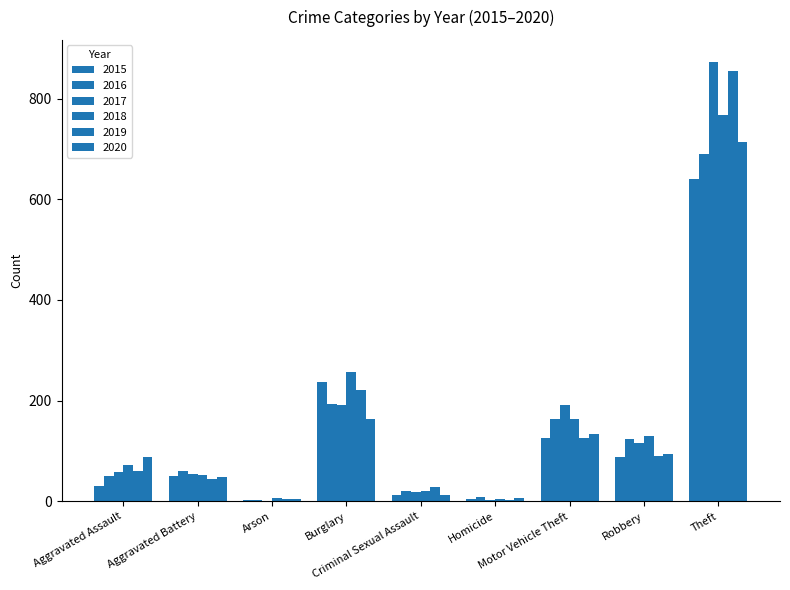

Reading right to left, list all the values displayed in this chart.

2015: Theft=641	Robbery=87	Motor Vehicle Theft=125	Homicide=4	Criminal Sexual Assault=13	Burglary=236	Arson=3	Aggravated Battery=50	Aggravated Assault=31
2016: Theft=689	Robbery=123	Motor Vehicle Theft=163	Homicide=8	Criminal Sexual Assault=20	Burglary=194	Arson=3	Aggravated Battery=60	Aggravated Assault=50
2017: Theft=873	Robbery=115	Motor Vehicle Theft=191	Homicide=2	Criminal Sexual Assault=19	Burglary=192	Arson=1	Aggravated Battery=54	Aggravated Assault=59
2018: Theft=767	Robbery=130	Motor Vehicle Theft=164	Homicide=5	Criminal Sexual Assault=20	Burglary=257	Arson=6	Aggravated Battery=52	Aggravated Assault=72
2019: Theft=855	Robbery=89	Motor Vehicle Theft=125	Homicide=3	Criminal Sexual Assault=29	Burglary=221	Arson=5	Aggravated Battery=45	Aggravated Assault=61
2020: Theft=713	Robbery=94	Motor Vehicle Theft=134	Homicide=6	Criminal Sexual Assault=12	Burglary=163	Arson=4	Aggravated Battery=48	Aggravated Assault=87